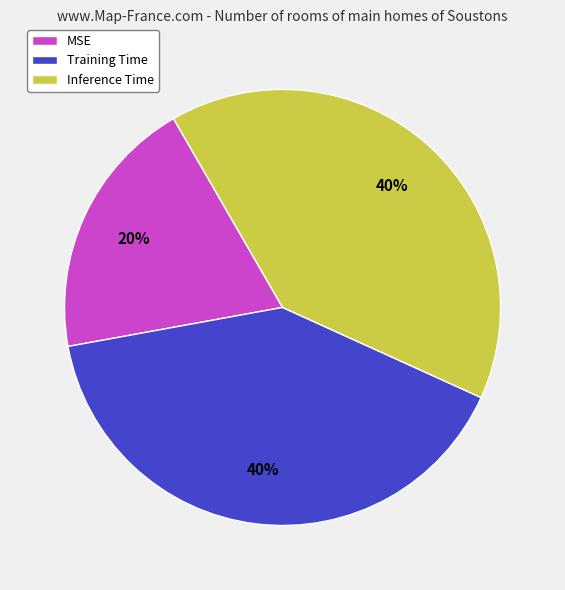

Which category has the smallest portion of the pie?

MSE